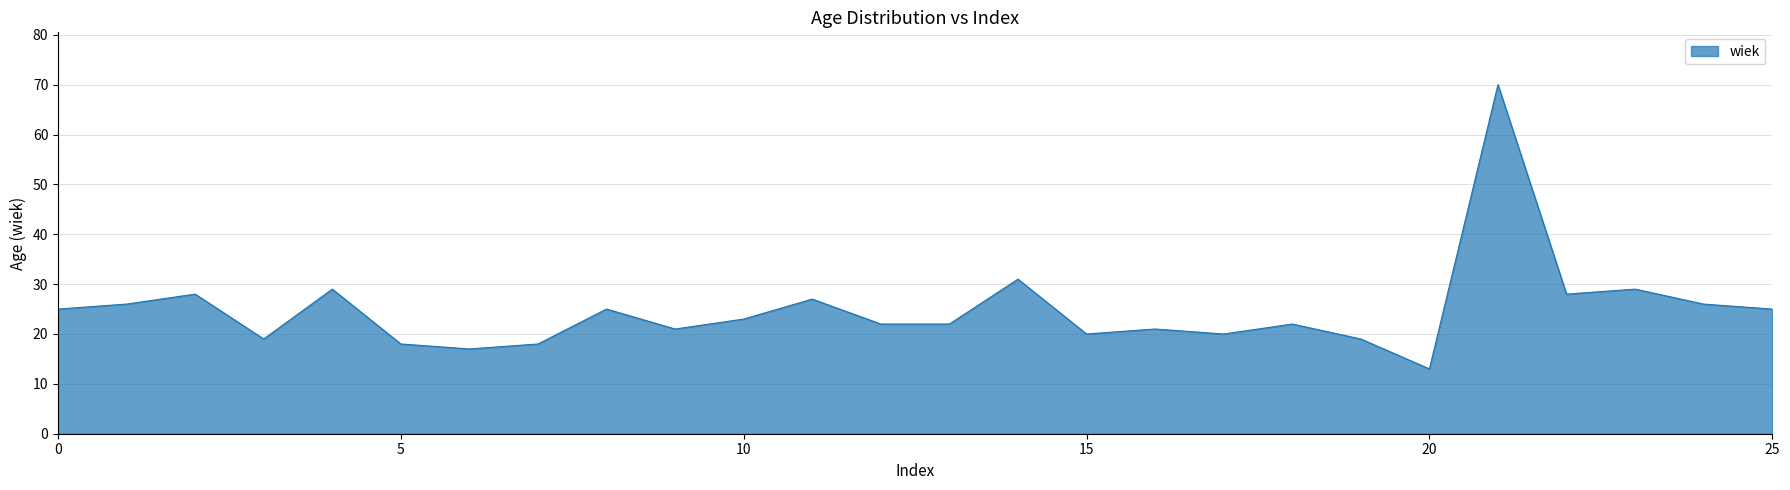

How many series are shown in this chart?

1